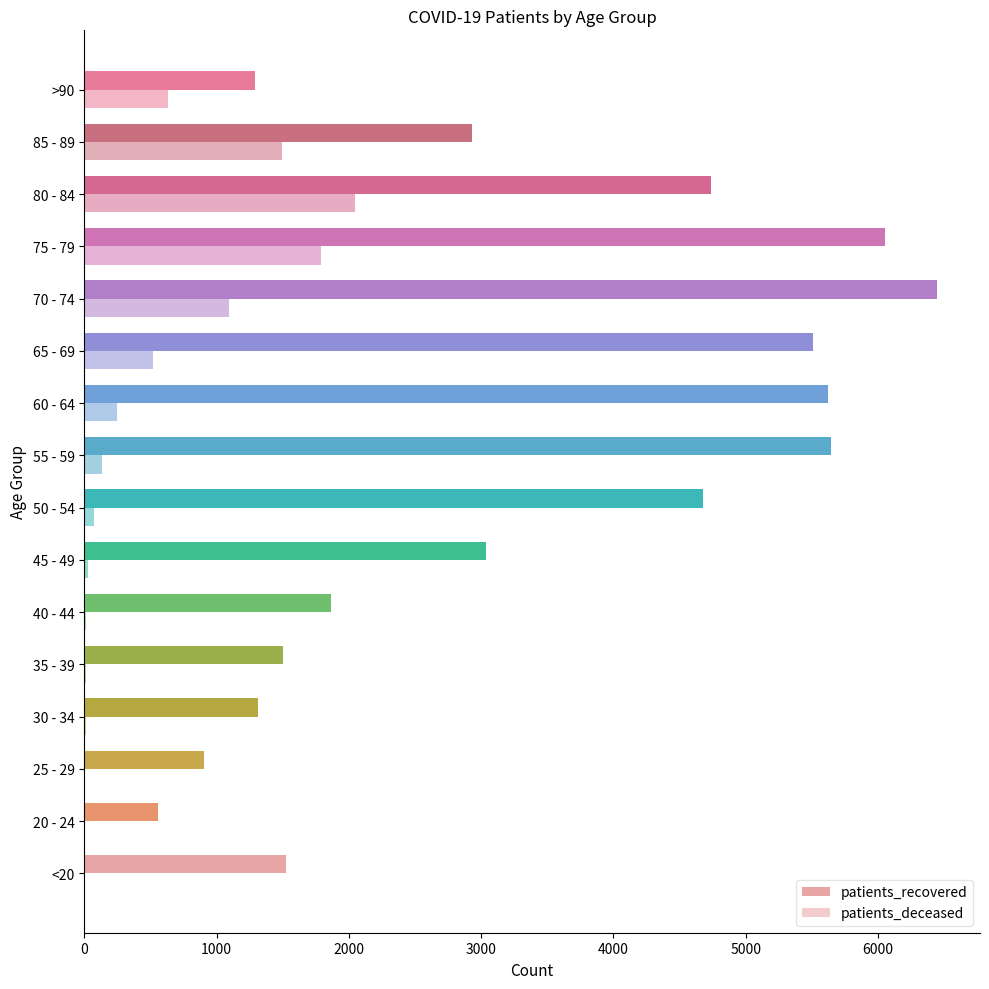

What is the difference between the maximum and minimum values in the patients_deceased series?

2046